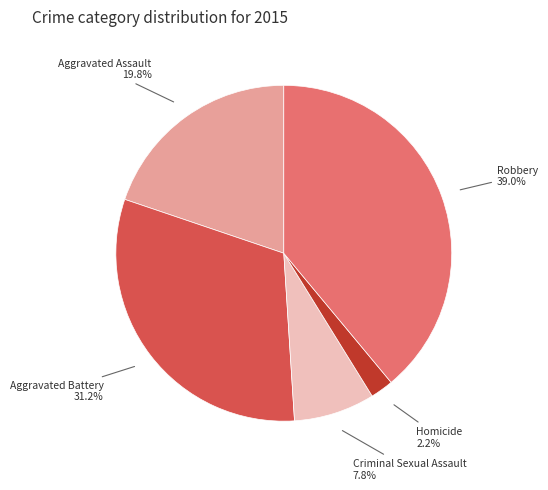

Between Criminal Sexual Assault and Aggravated Assault, which is larger?

Aggravated Assault